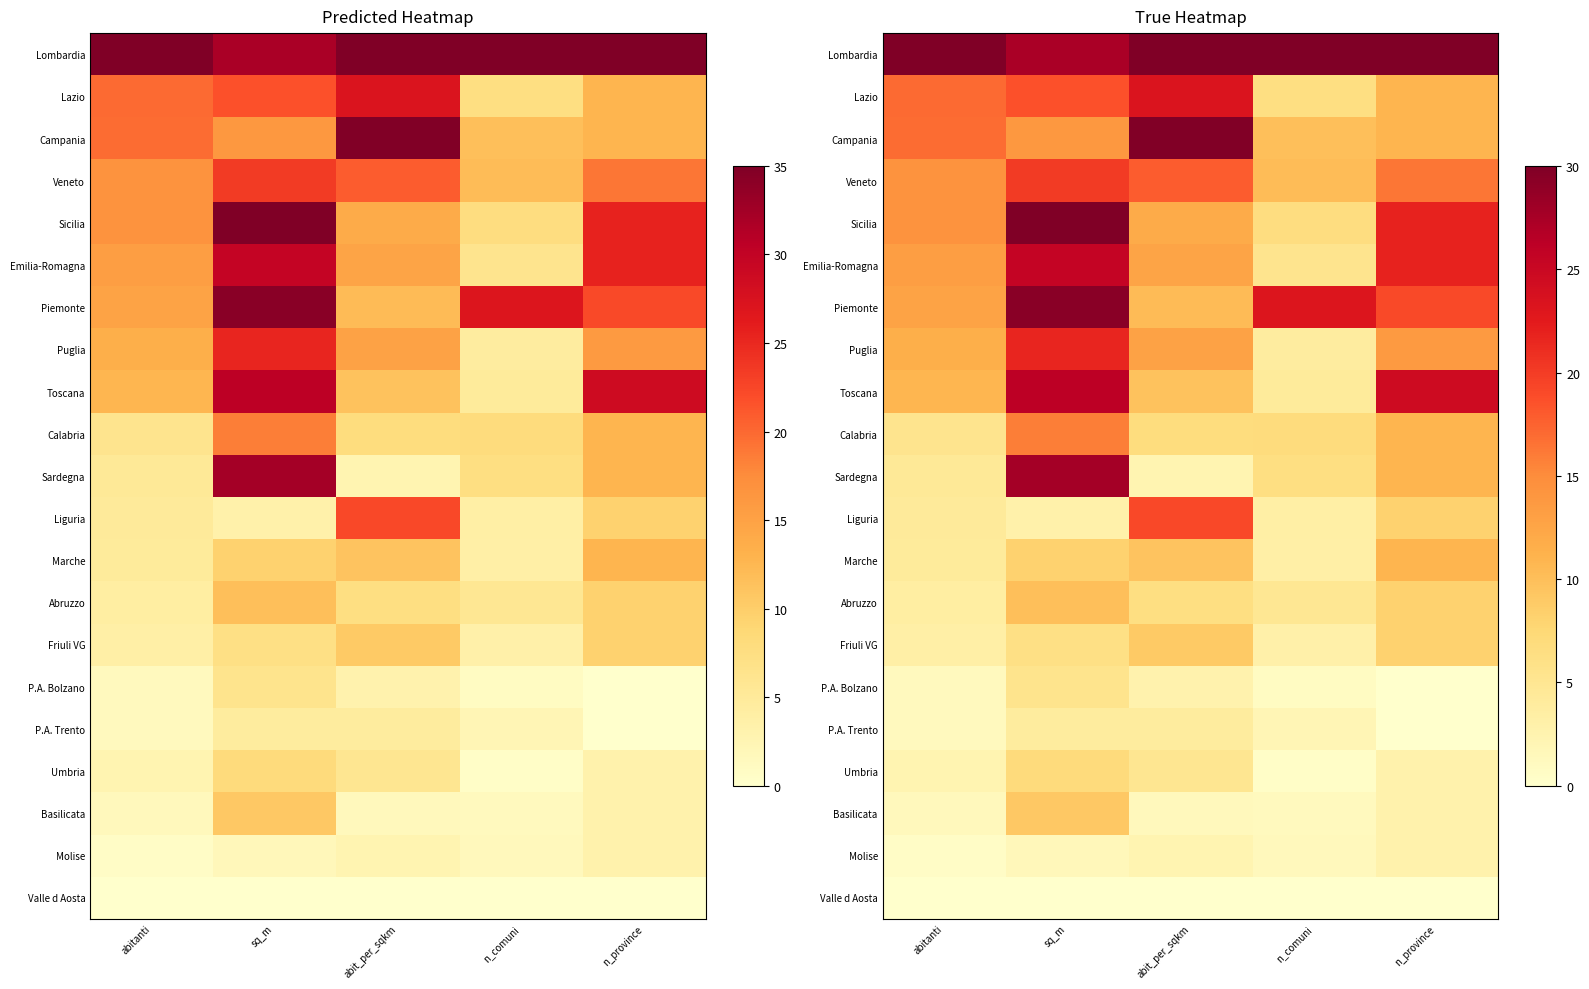

Which has a higher value, abit_per_sqkm or sq_m?

abit_per_sqkm